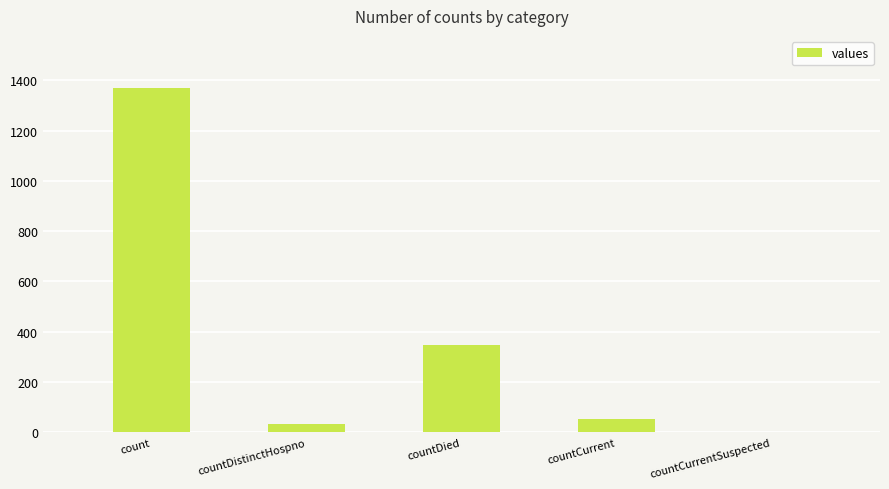

Which has a higher value, countDied or countCurrentSuspected?

countDied